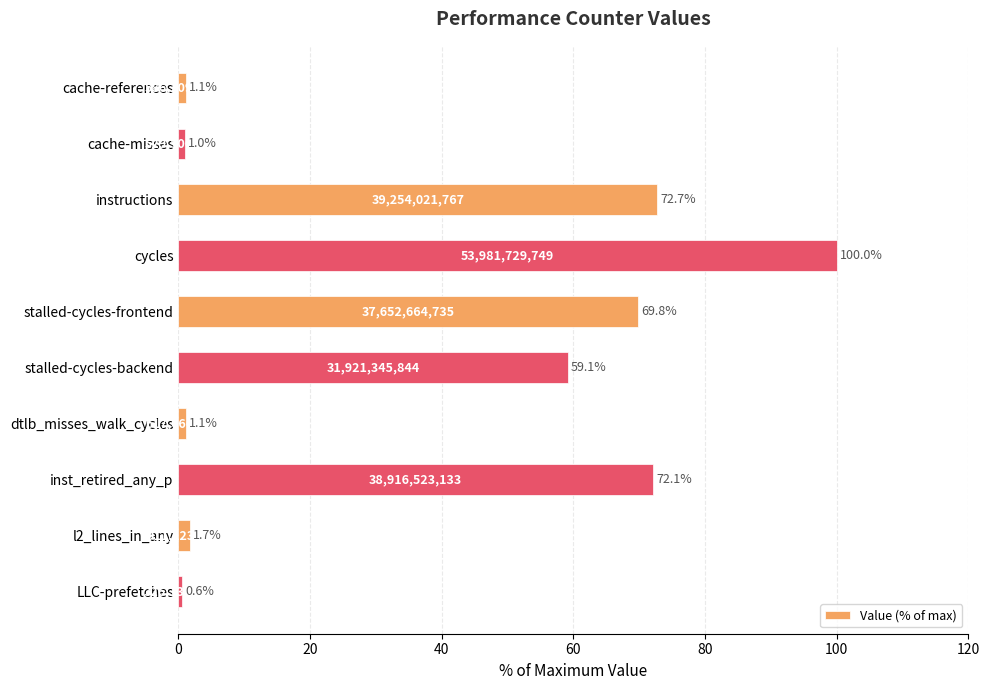

What is the difference between the maximum and second lowest values?

99.0